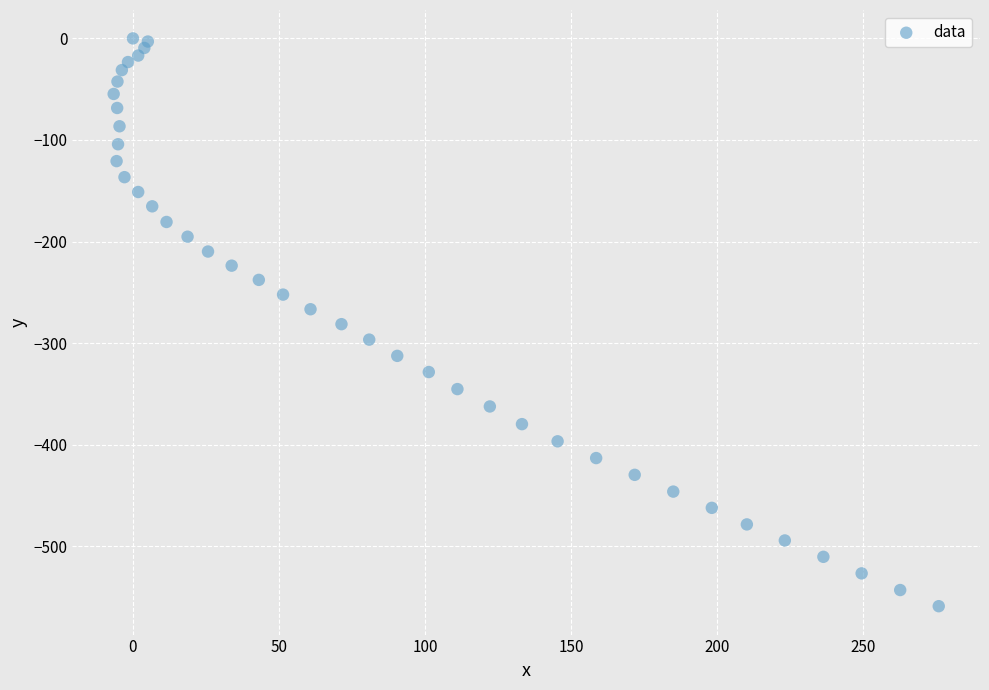

What is the range of Y values (max minus min)?

558.9